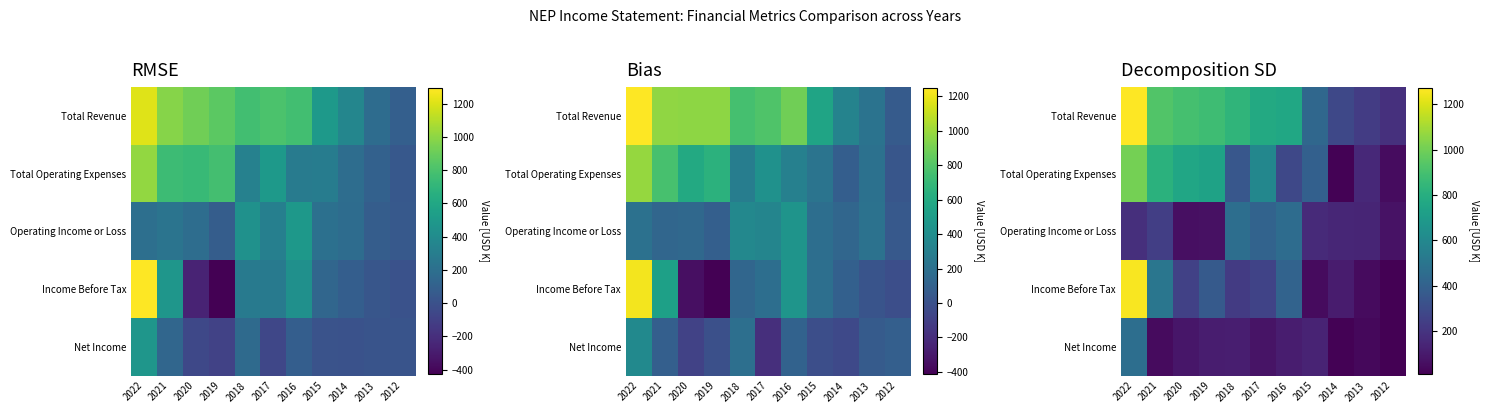

Where is Income Before Tax nearest to the value 632?

2021